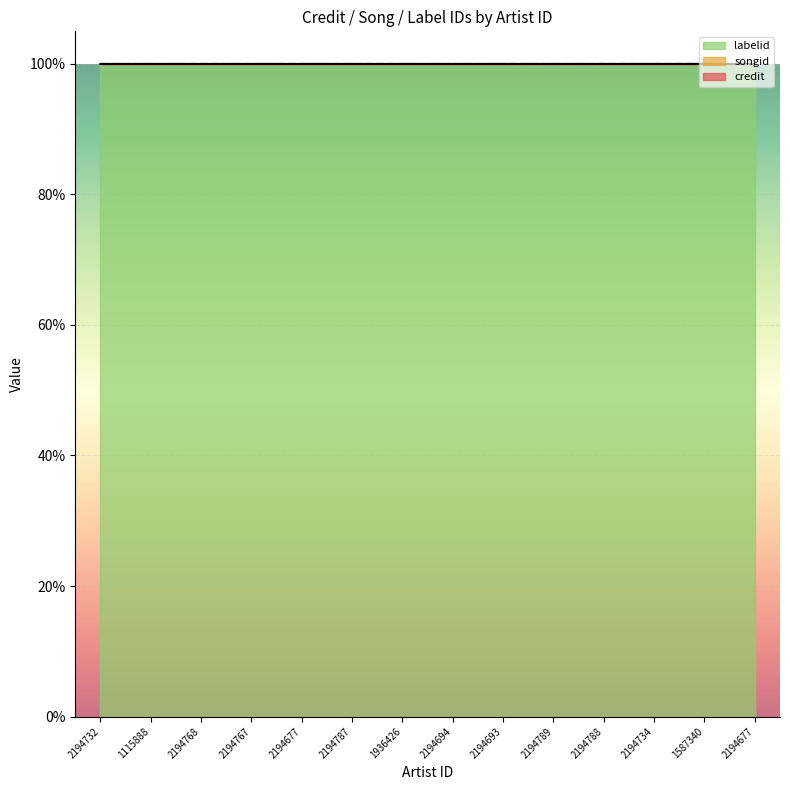

At which category does the chart reach its peak across all series?

2194789